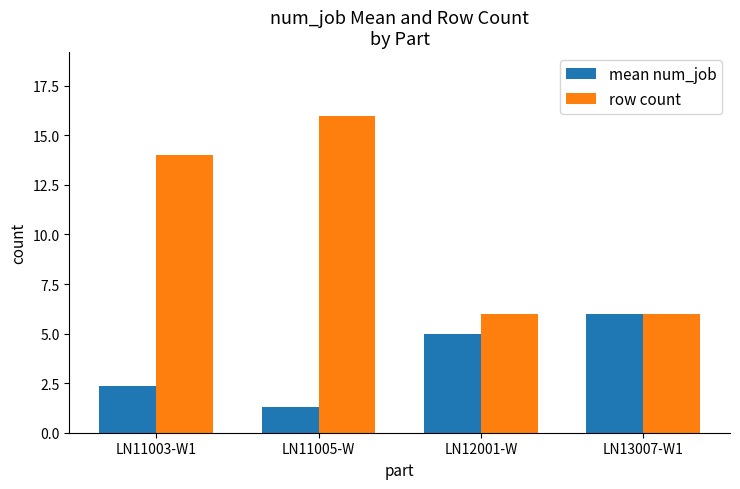

Reading right to left, what are all the values shown in this chart?

mean num_job: 6.0	5.0	1.3	2.4
row count: 6.0	6.0	16.0	14.0